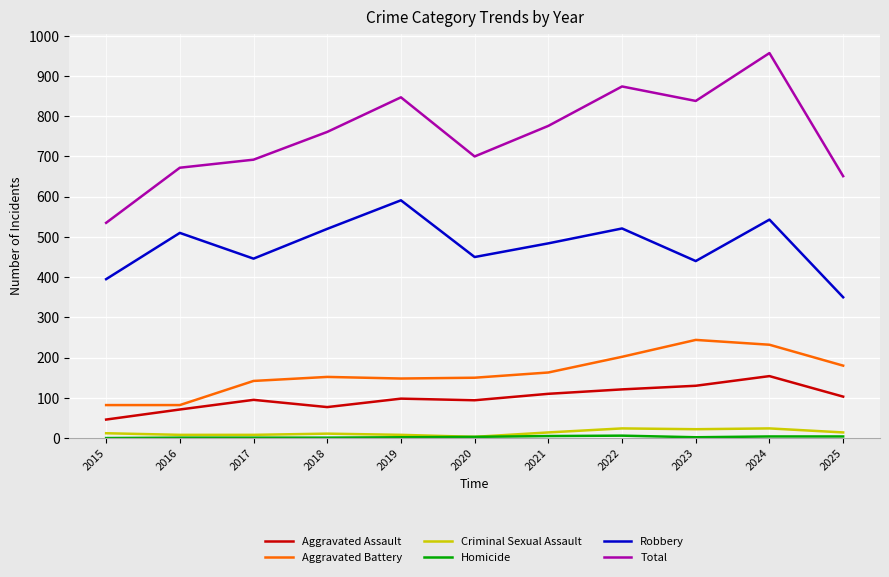

Which series changed the most between 2015 and 2021?

Total